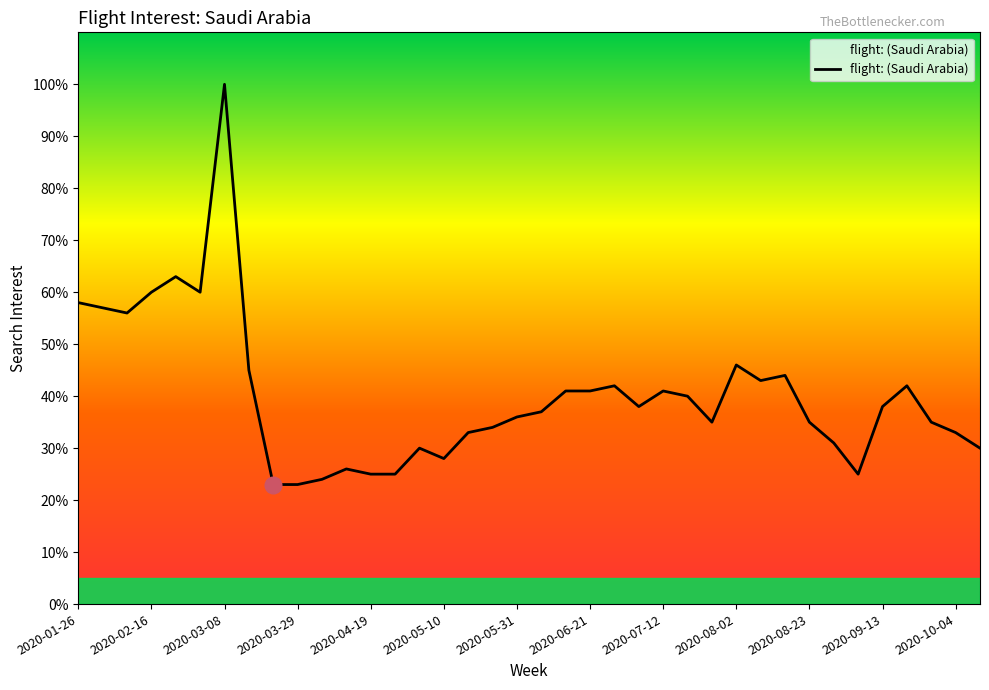

Does the chart display data point markers on the line(s)?

No